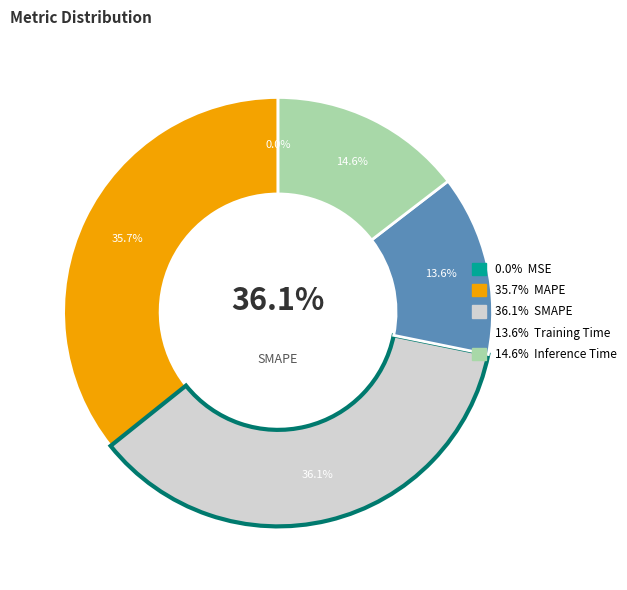

To the nearest percent, what percentage of the pie is Inference Time?

15%